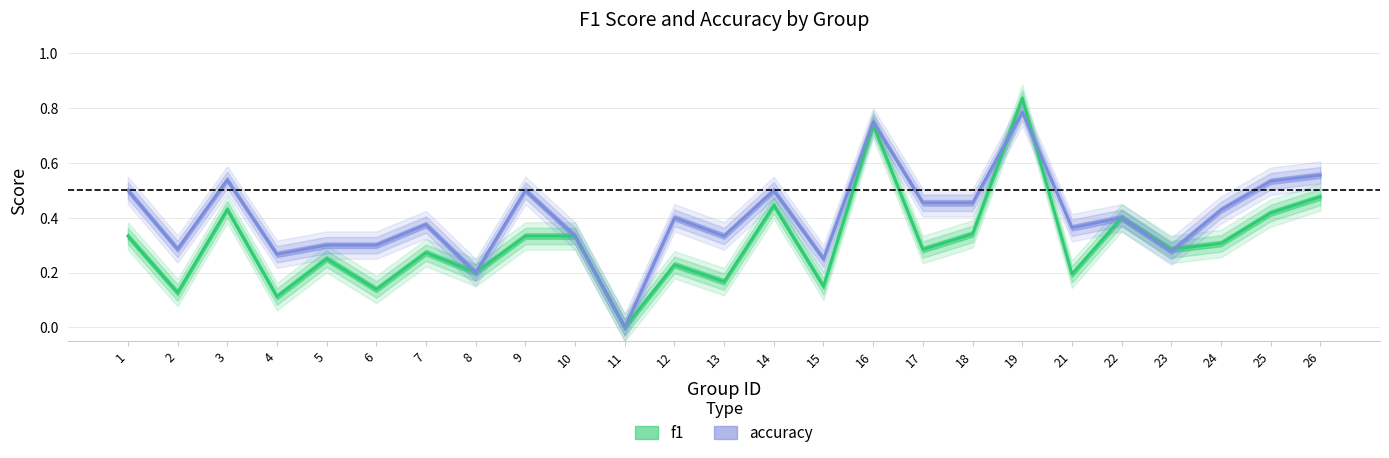

What is the value of the f1 point at the 16th from the left?

0.7